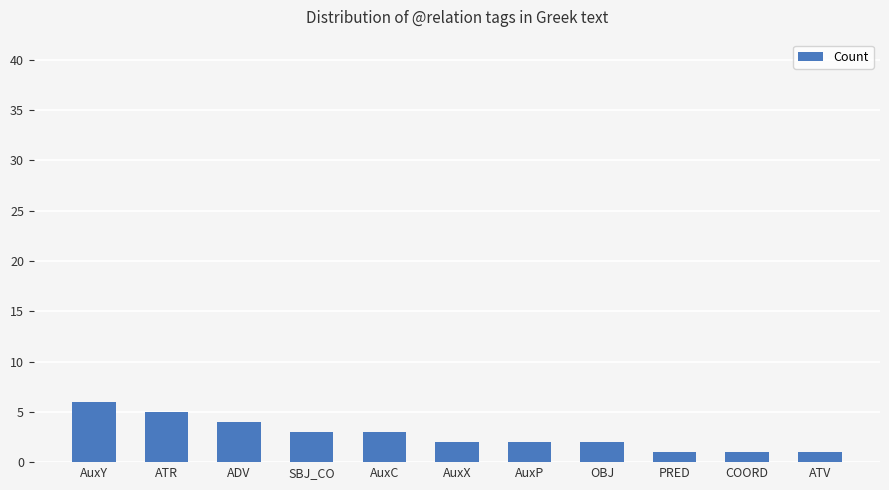

What is the change in value from ADV to AuxX?

-2